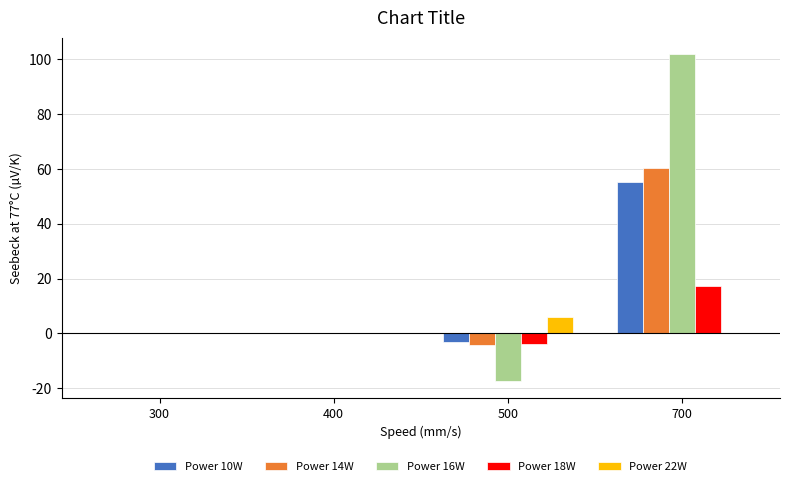

How many categories are shown in the chart?

4